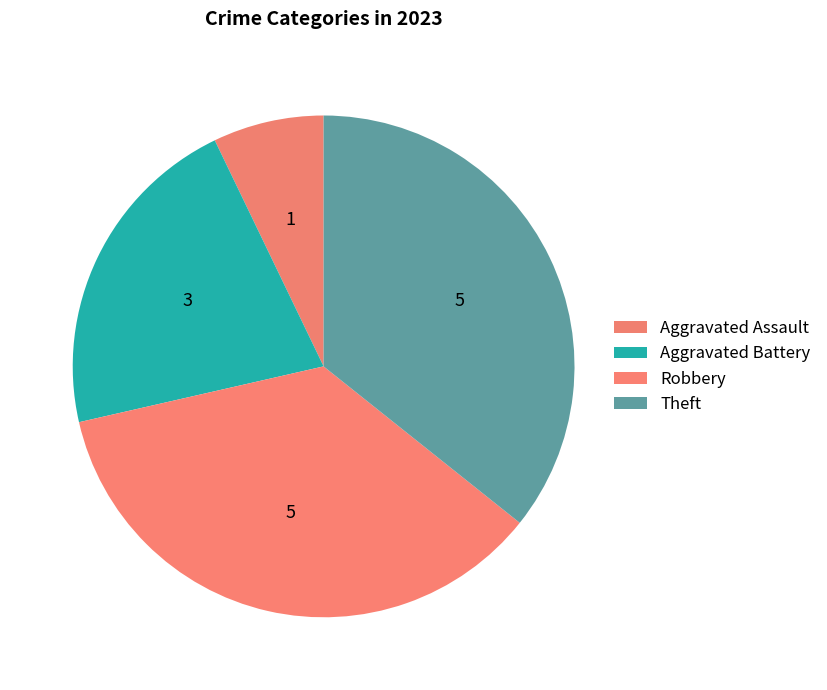

Is the sum of Aggravated Battery and Theft greater than half?

Yes